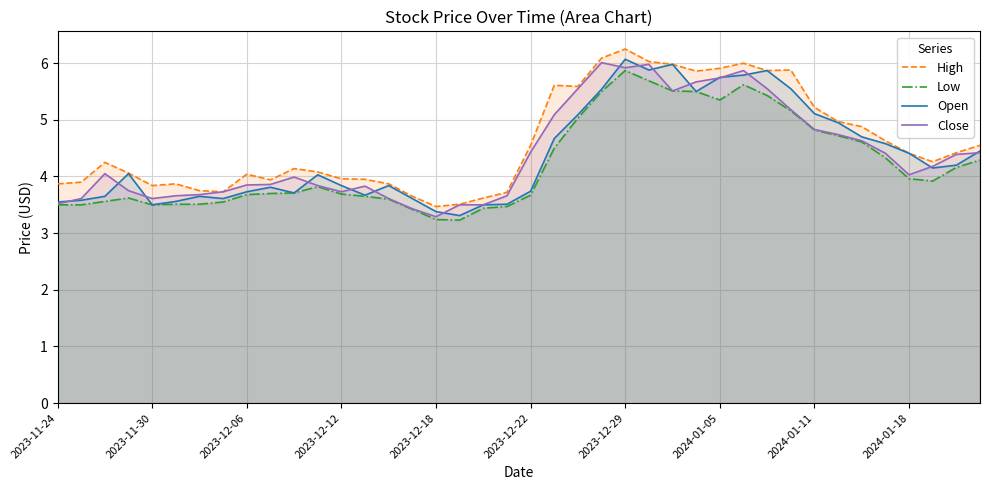

True or false: High and Low cross at least once.

False